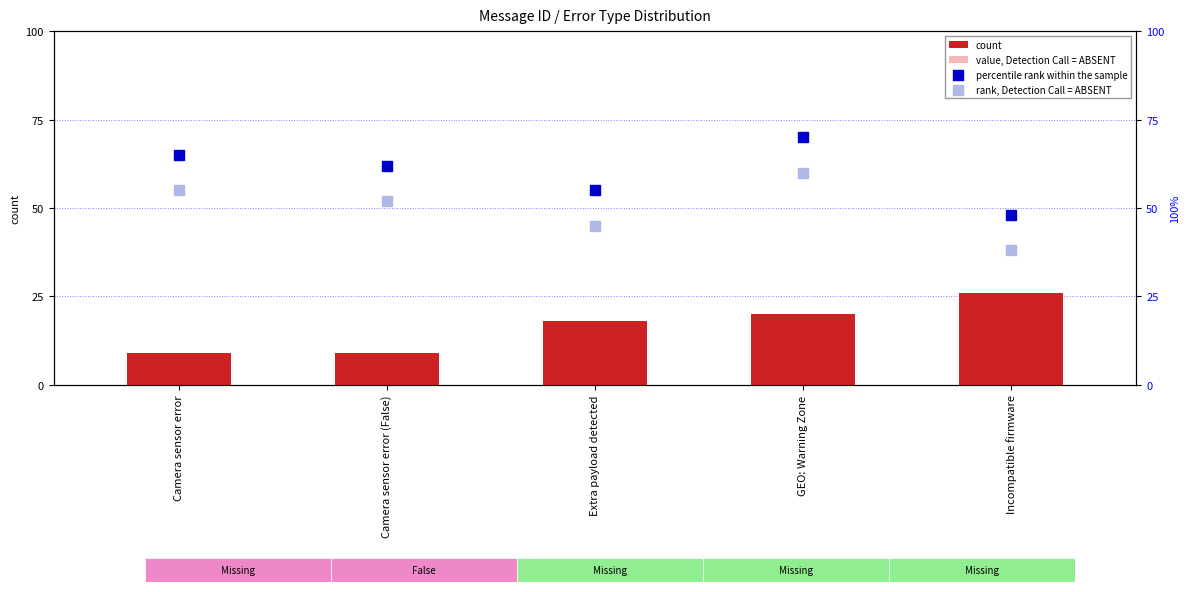

At which category is the sum across all series the highest?

GEO: Warning Zone